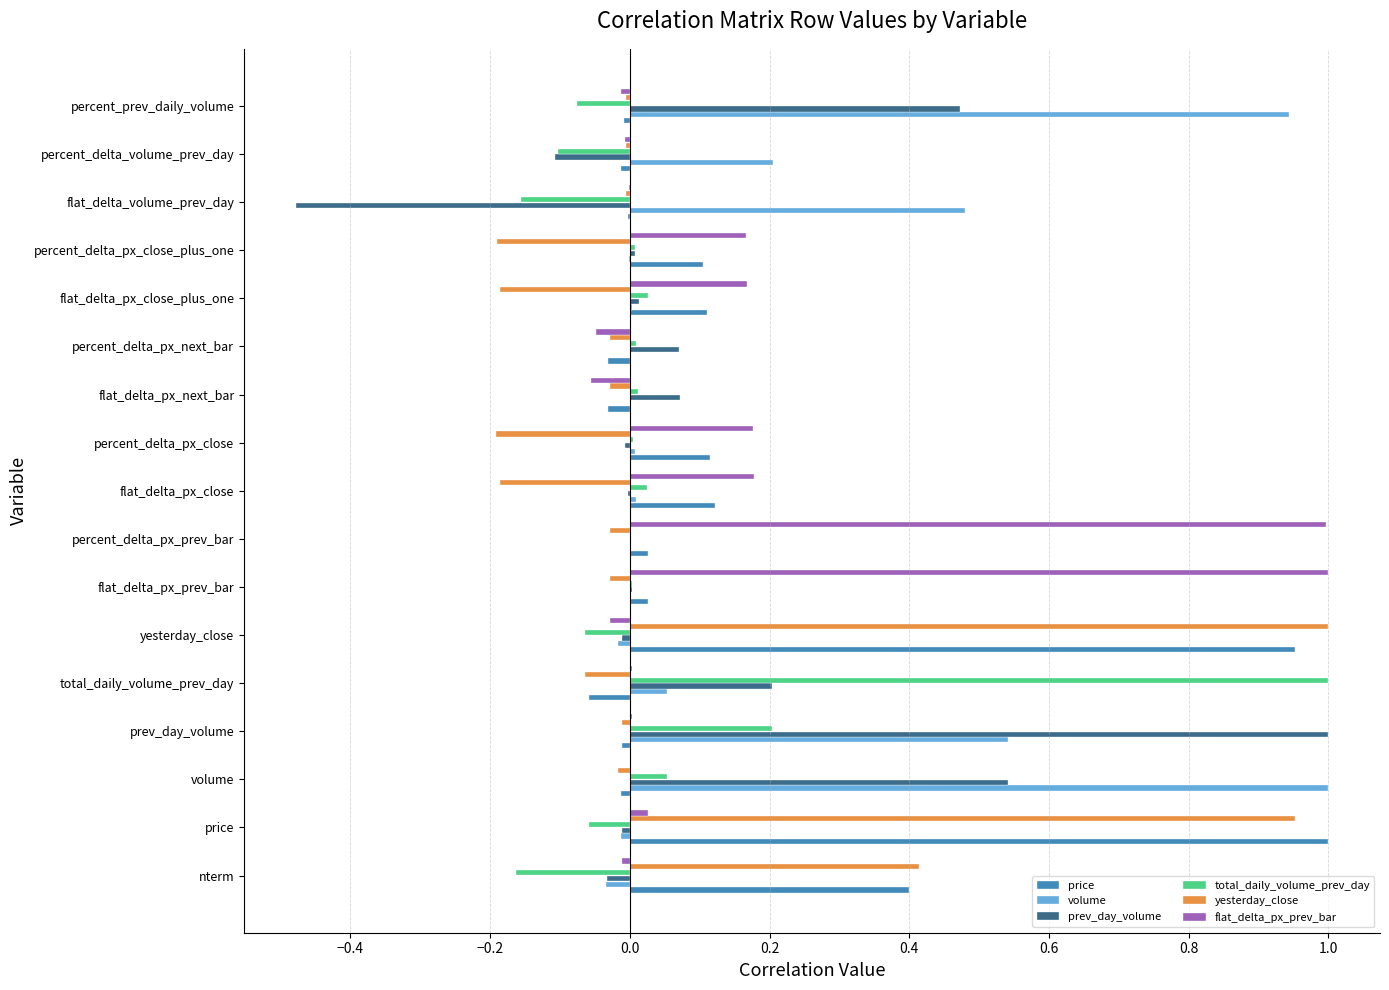

At which label does total_daily_volume_prev_day reach its peak?

total_daily_volume_prev_day